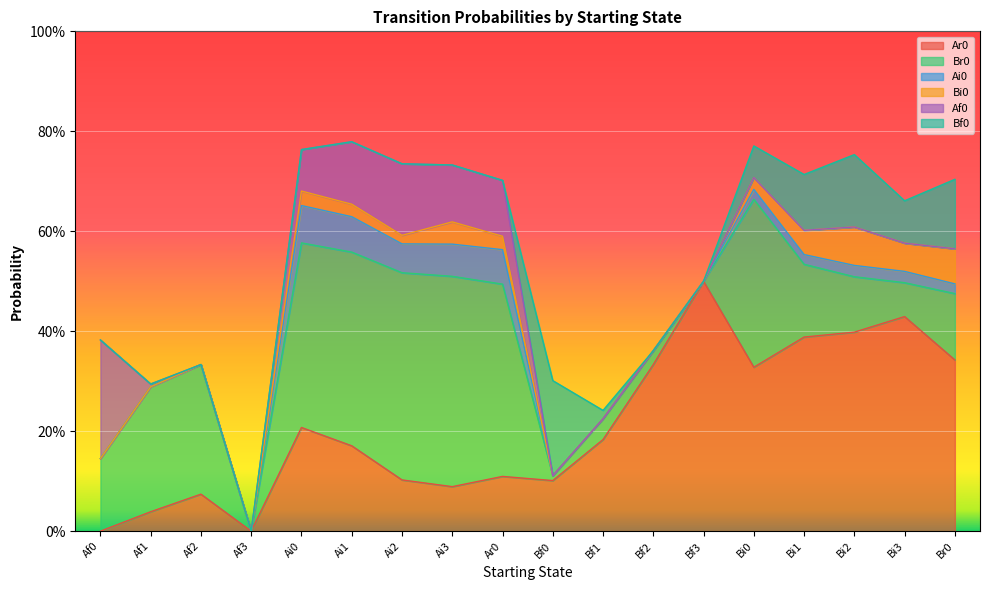

What is the label of the 6th point from the left?

Ai1